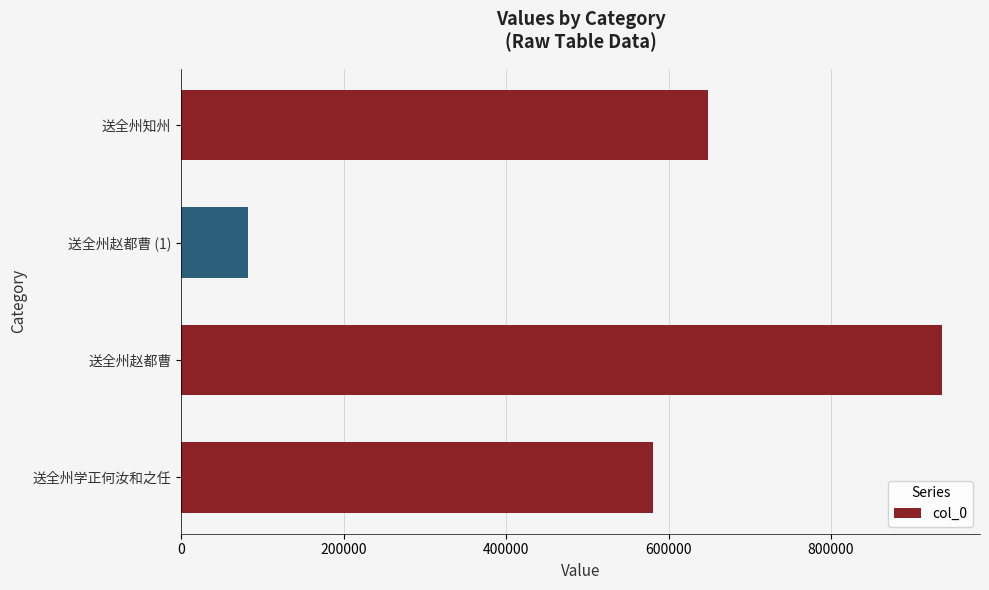

Reading bottom to top, transcribe all the data shown in this chart.

580776	936519	81981	648178